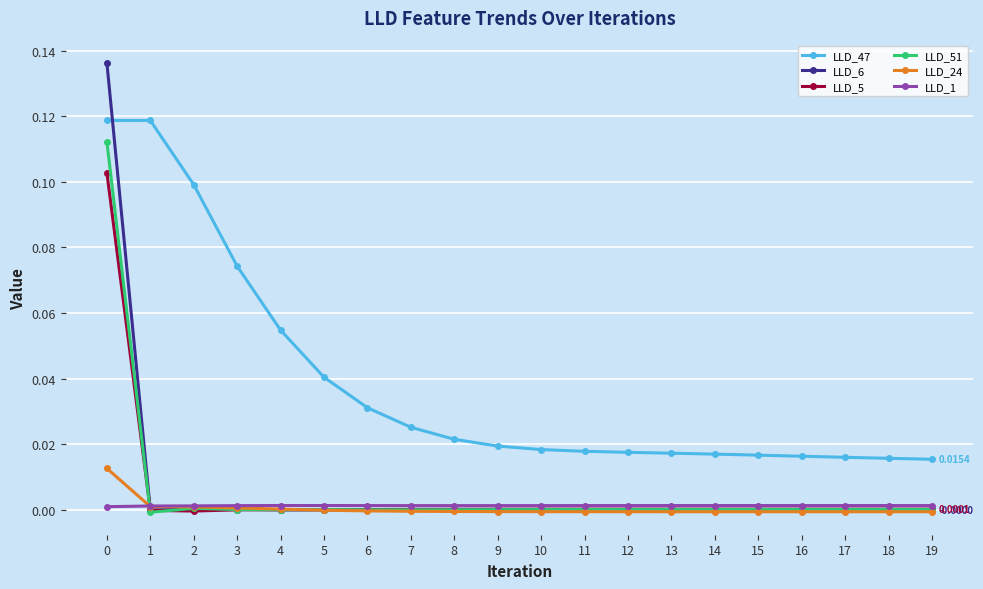

List the series in order of their peak value, lowest first.

LLD_1, LLD_24, LLD_5, LLD_51, LLD_47, LLD_6